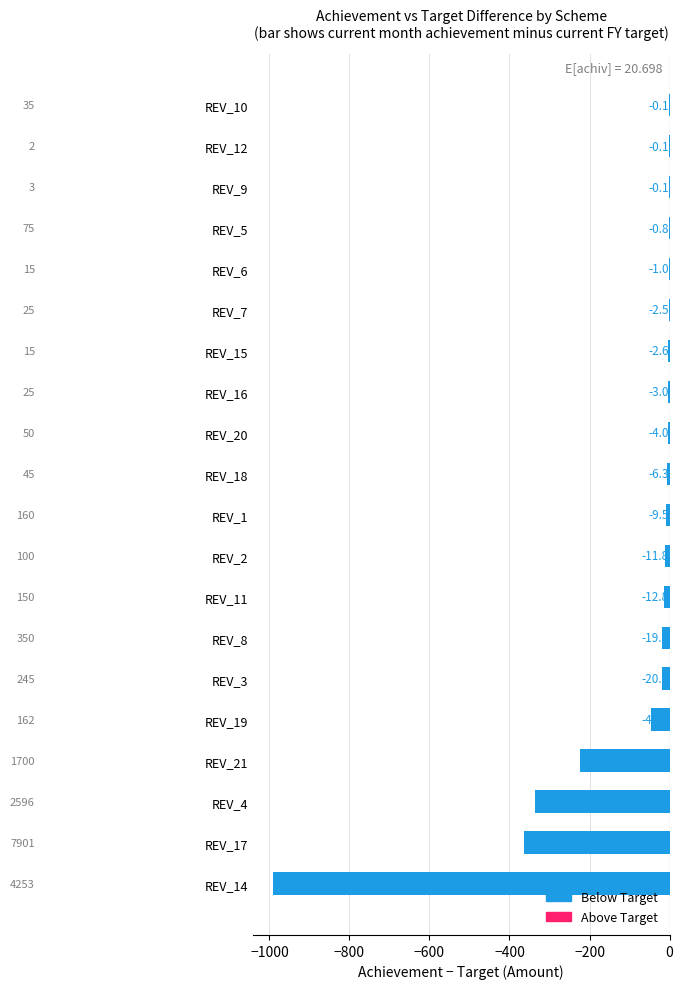

Does the chart contain stacked bars?

No